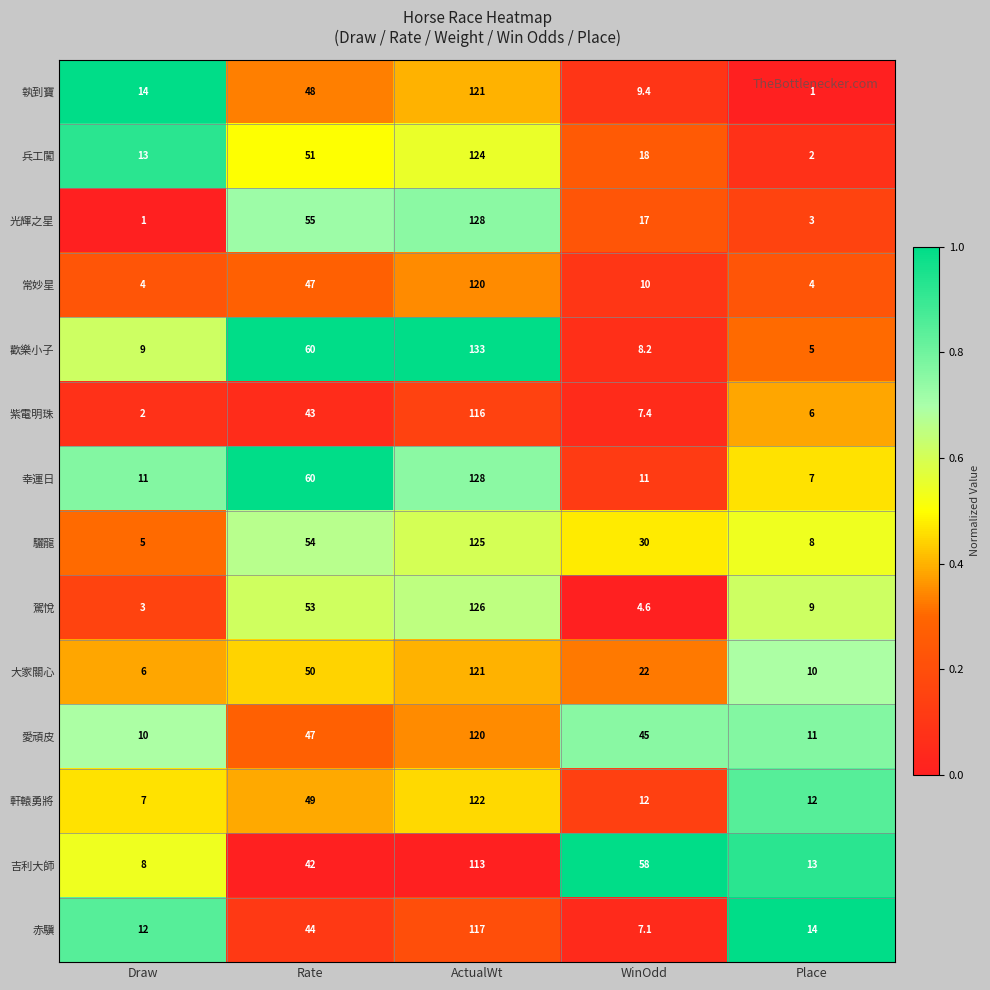

Which series changed the most between Rate and WinOdd?

歡樂小子